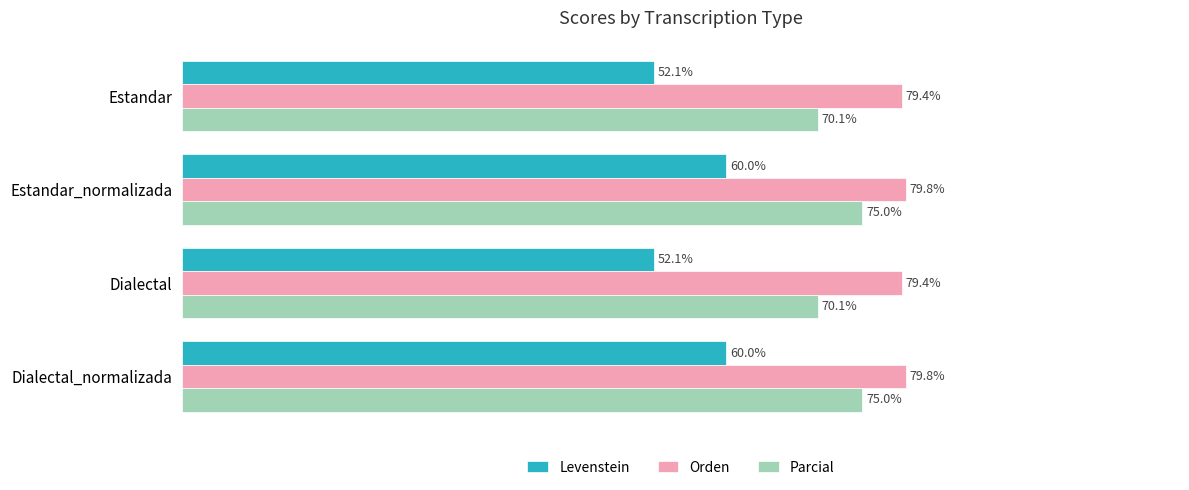

Which series has the largest total across all categories?

Orden